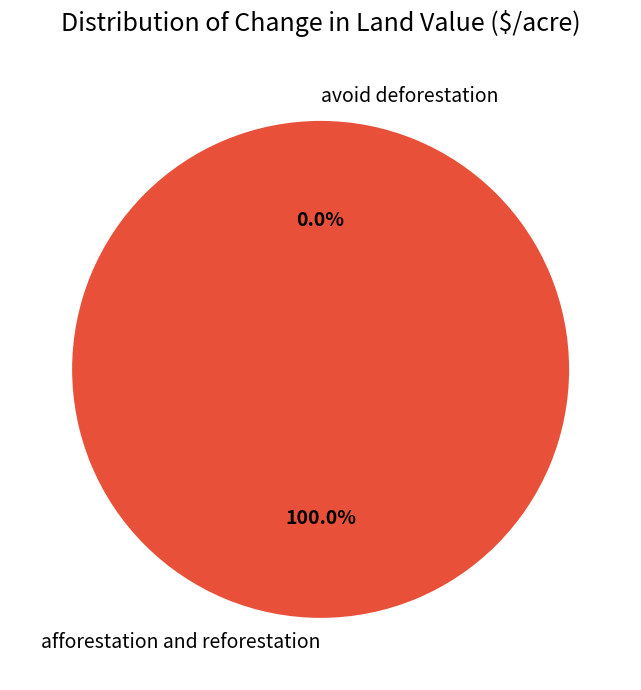

To the nearest percent, what percentage of the pie is afforestation and reforestation?

100%